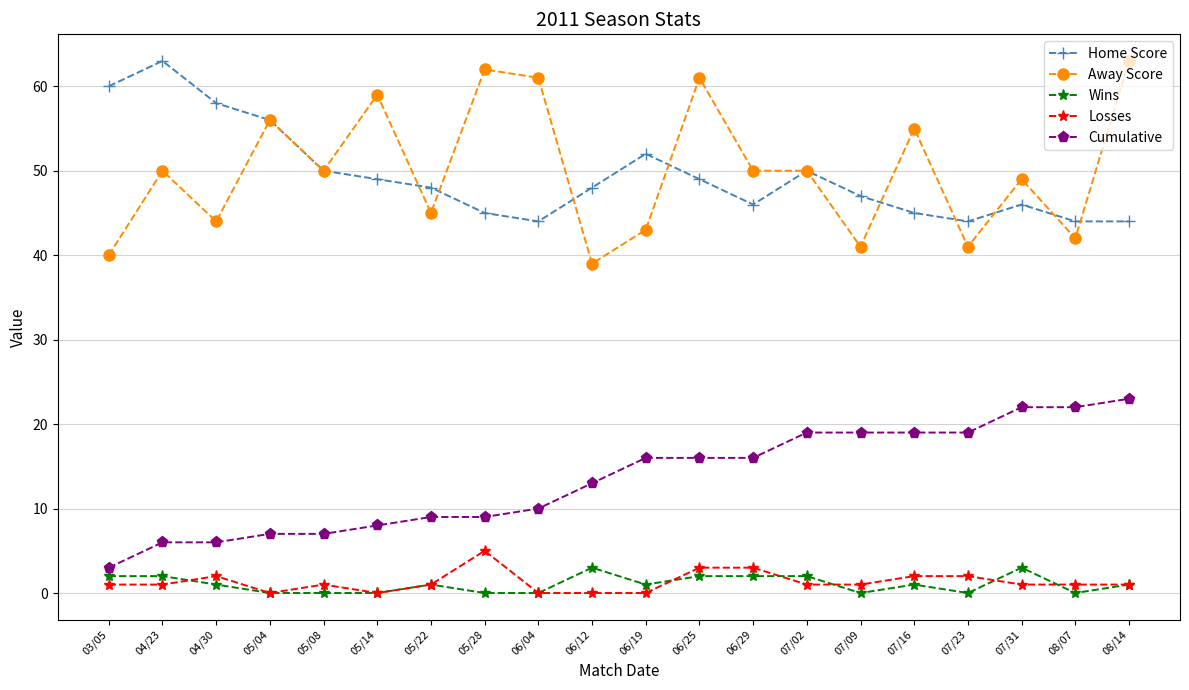

At how many categories does at least one series exceed 18?

20